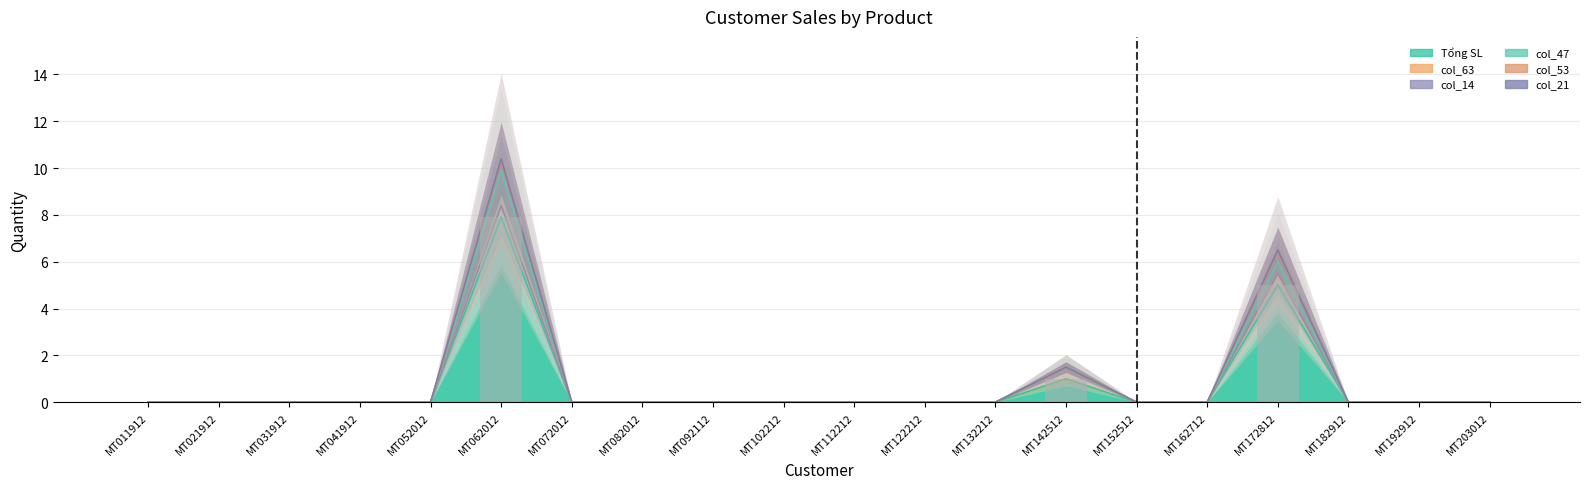

True or false: Tổng SL has a value of 3.1 at MT092112.

False